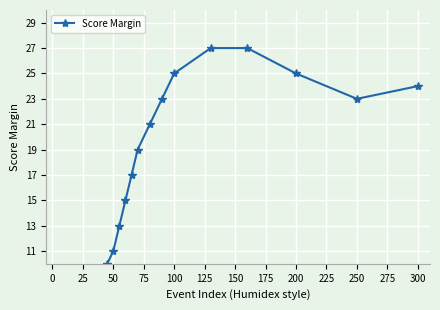

What is the difference between the maximum and minimum values?

27